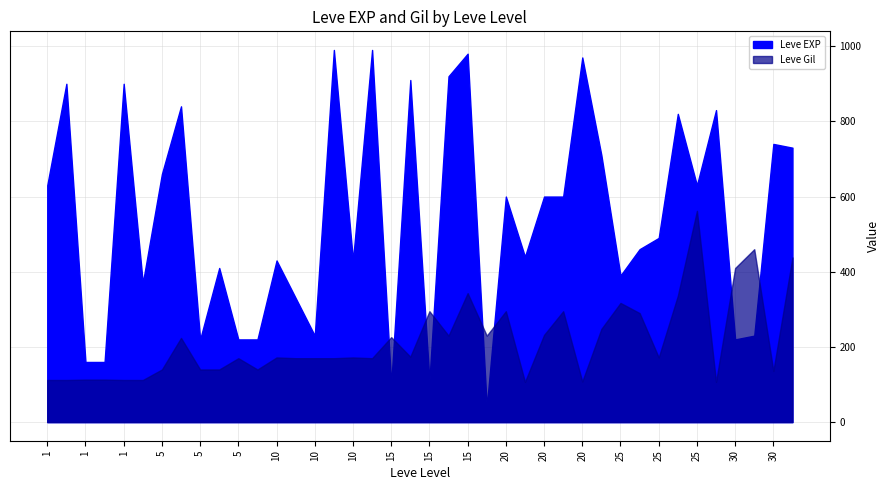

True or false: Leve EXP has a value of 223 at 1.

False